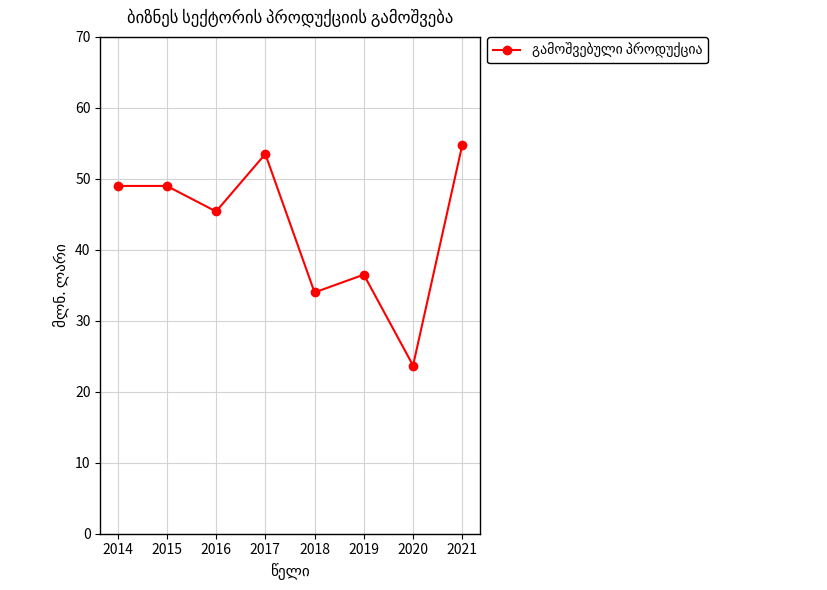

True or false: there are more than 1 points higher than both neighbors.

True